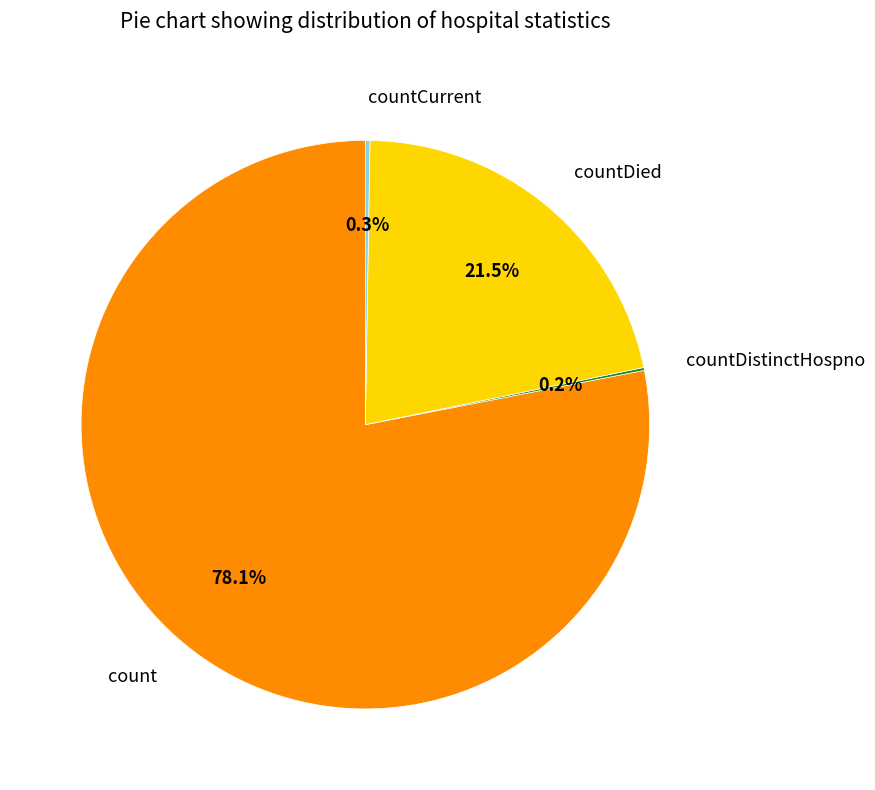

Which slice represents more than half of the pie?

count